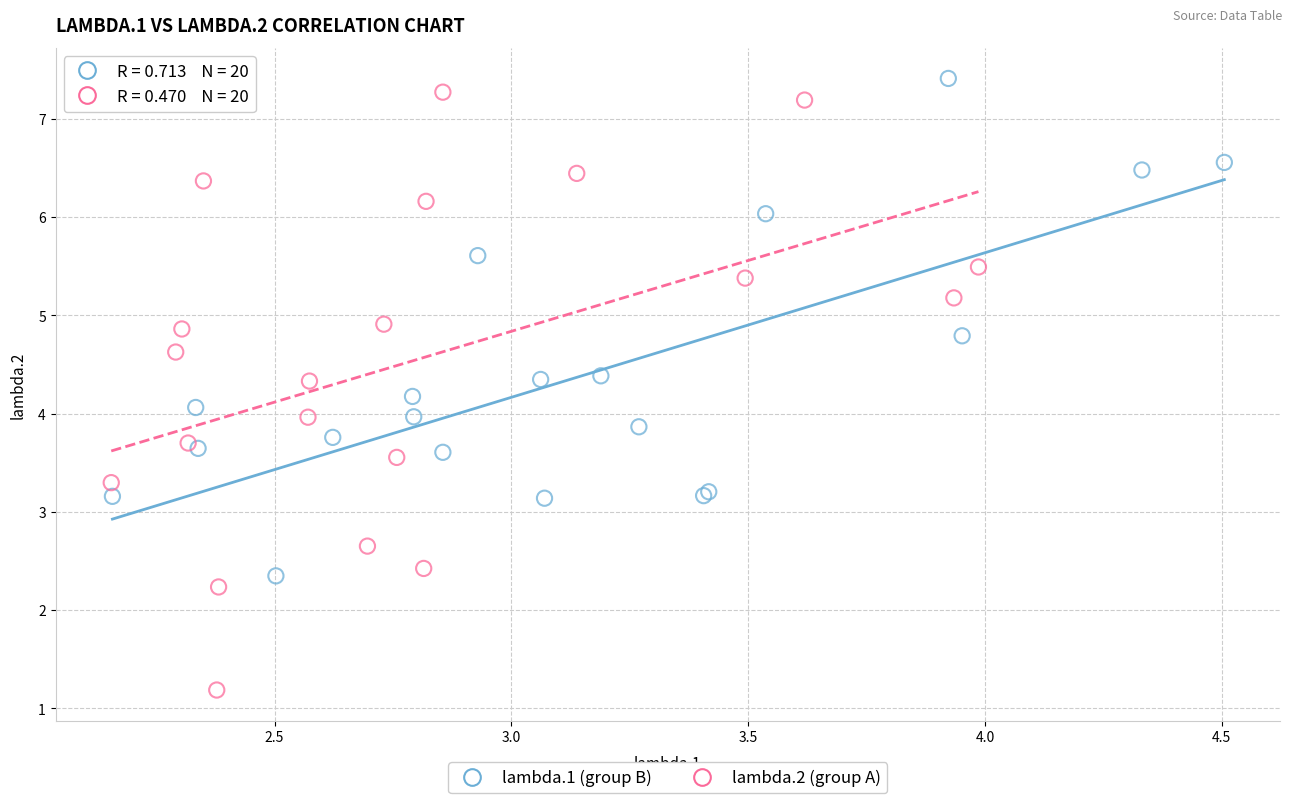

What are all the series names shown in the legend?

lambda.1 (group B), lambda.2 (group A)